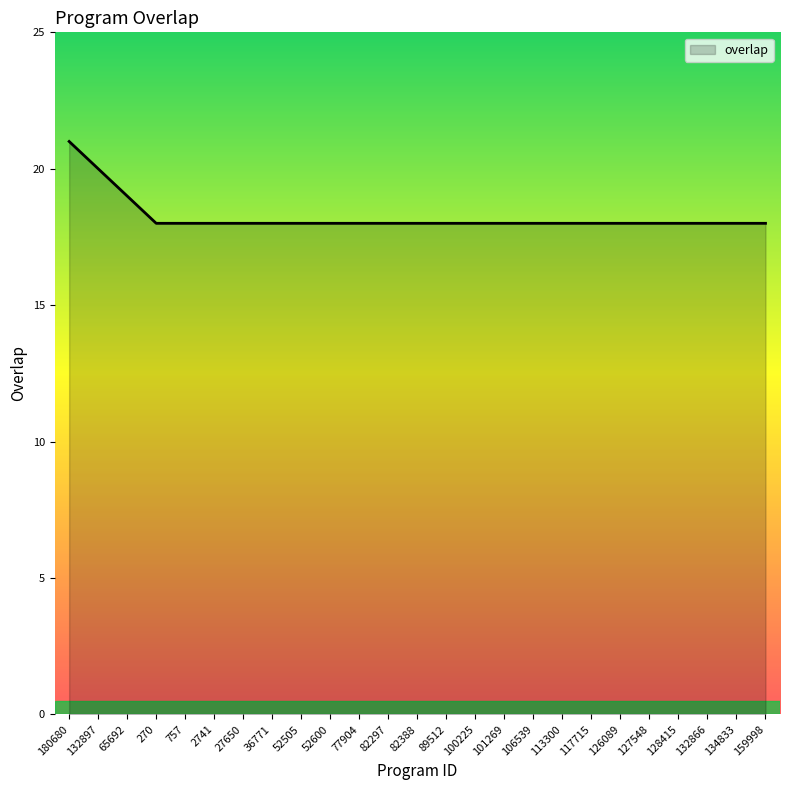

What is the difference between the maximum and second lowest values?

3